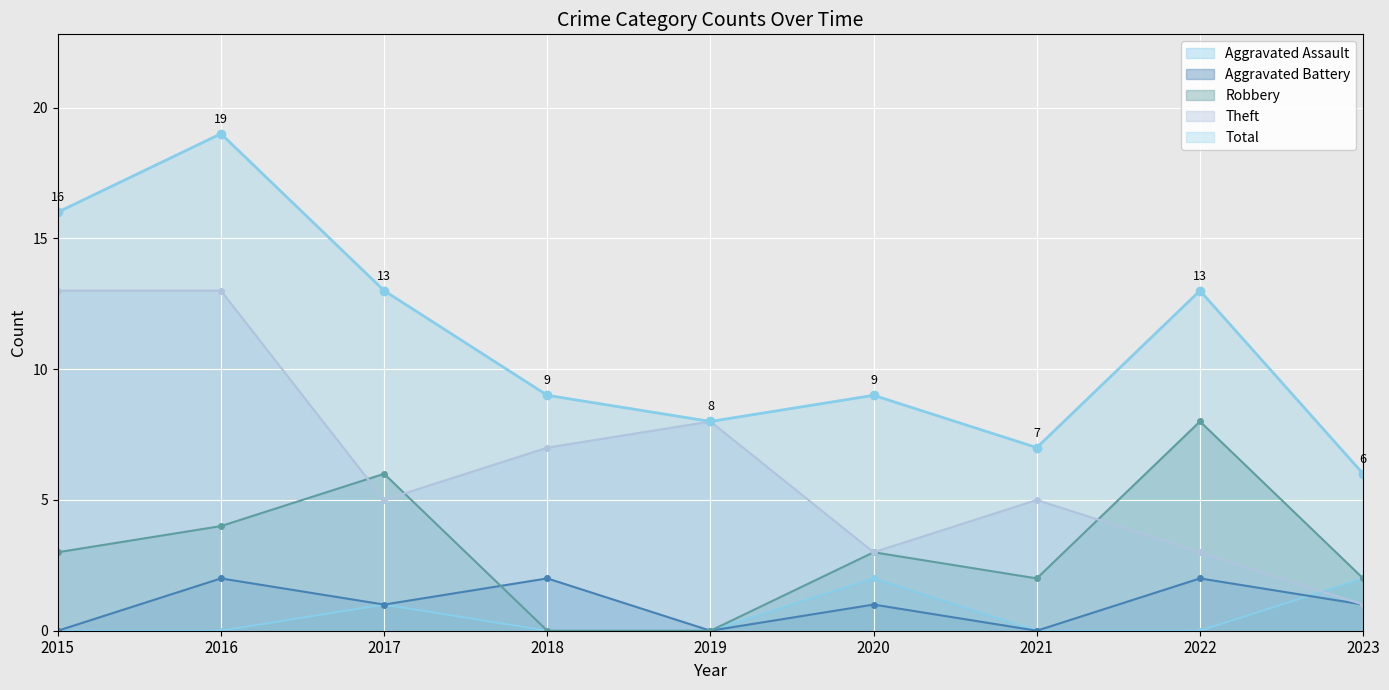

At which category does Robbery reach its first local valley?

2021